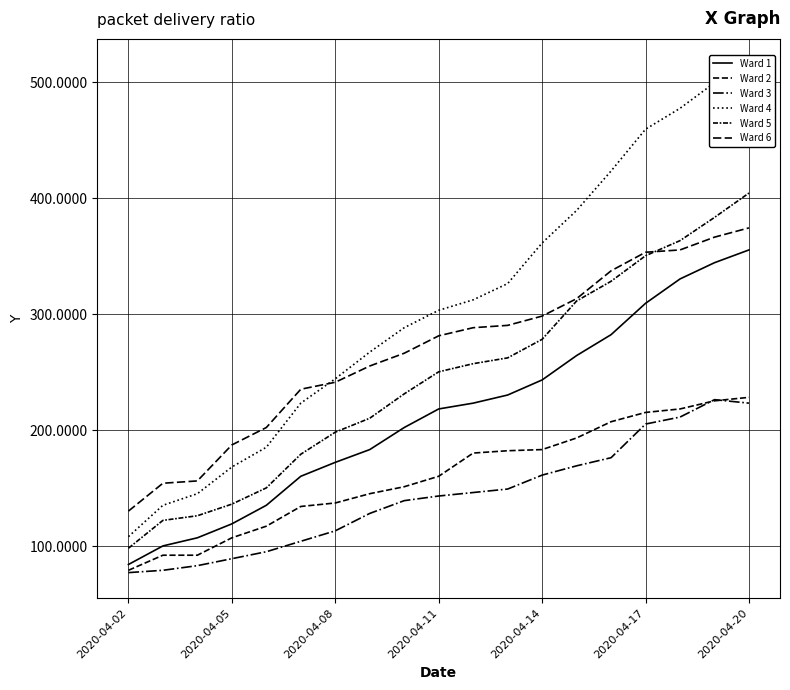

How many distinct data groups are displayed?

6